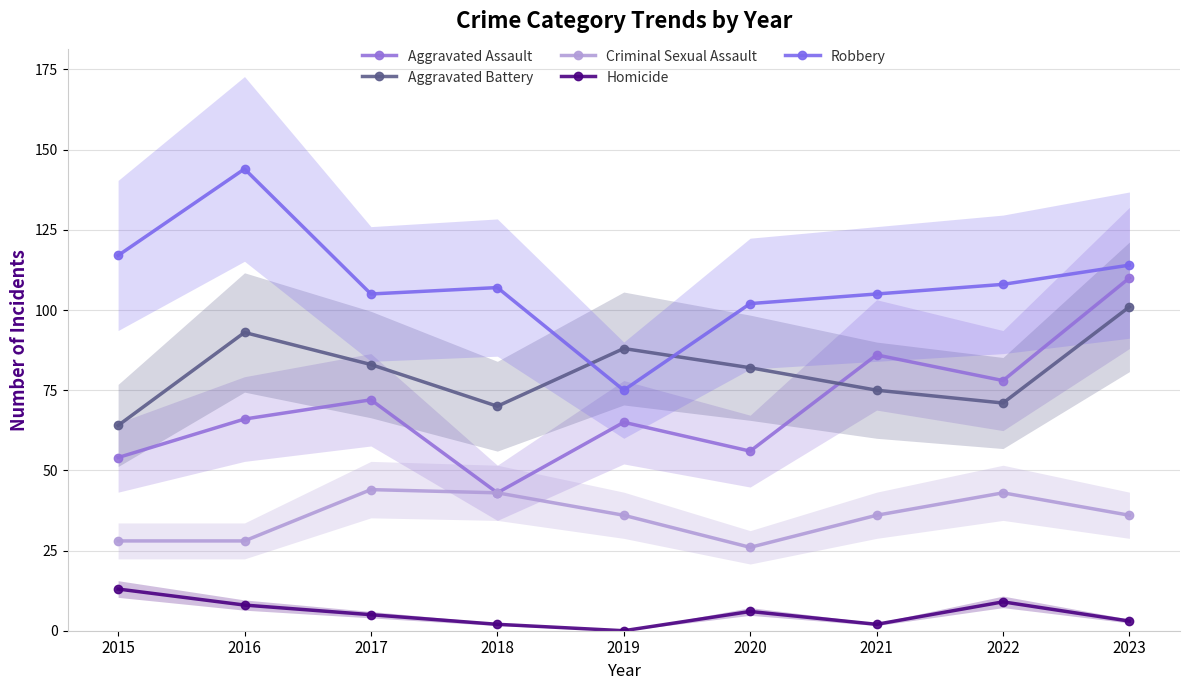

Which series has the widest spread of values?

Robbery